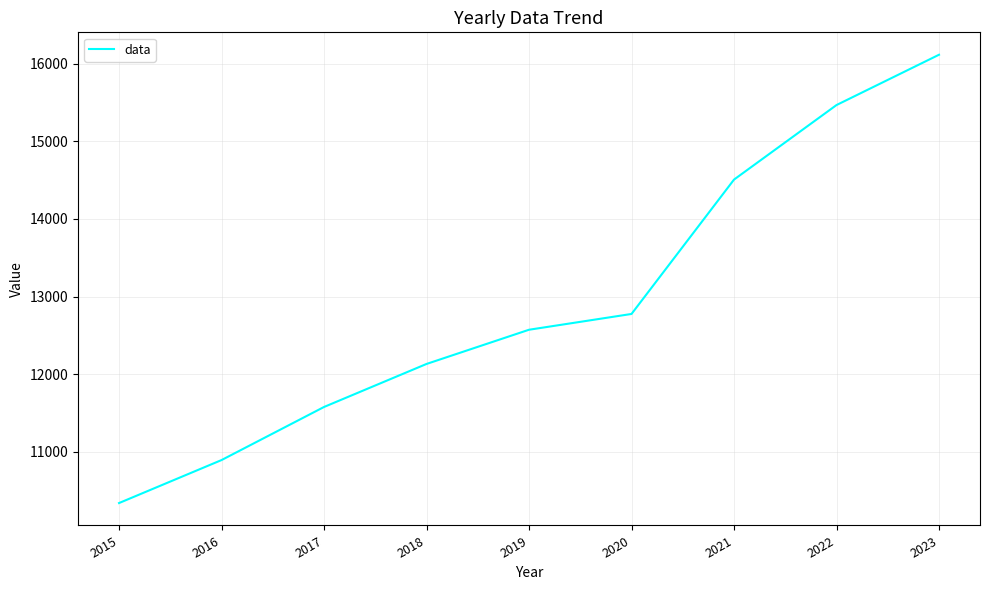

Reading left to right, transcribe all the data shown in this chart.

10339.1	10892.9	11577.1	12131.5	12572.4	12775.9	14507.3	15468.0	16116.2